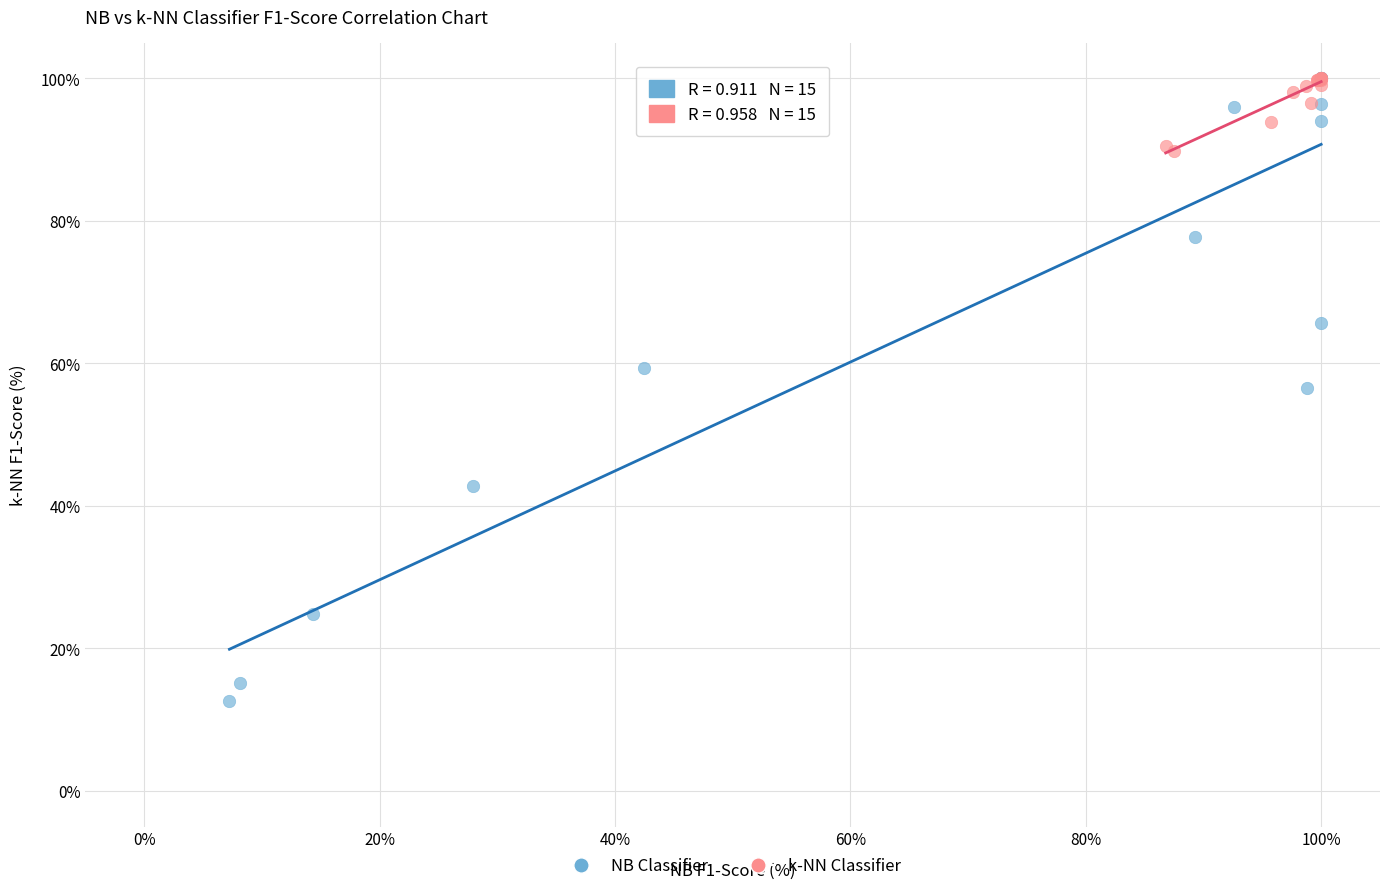

Which series has the largest Y range (max minus min)?

NB Classifier